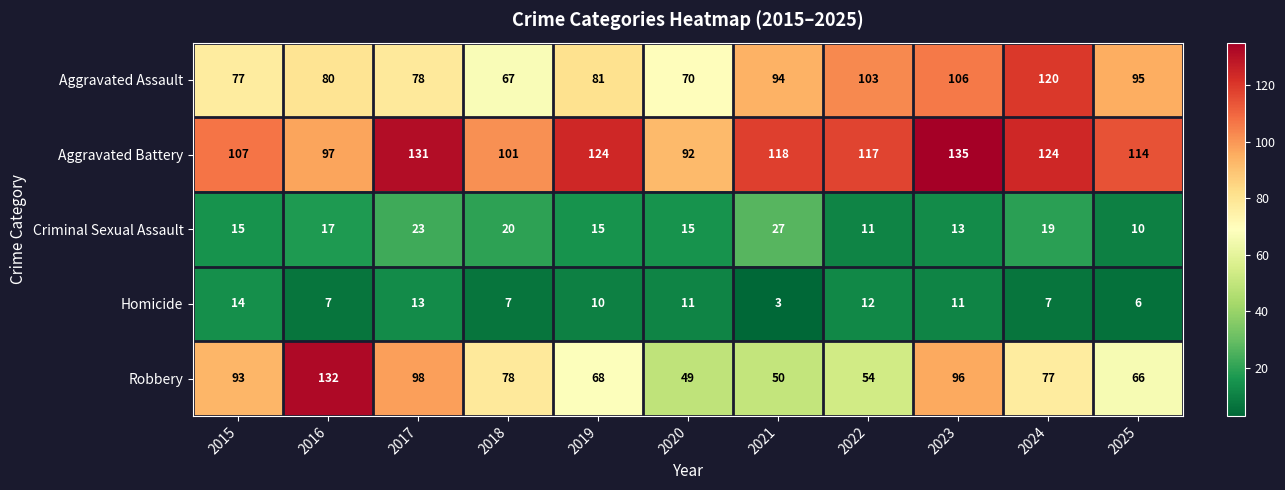

What is the difference between the highest and lowest values at 2022?

106